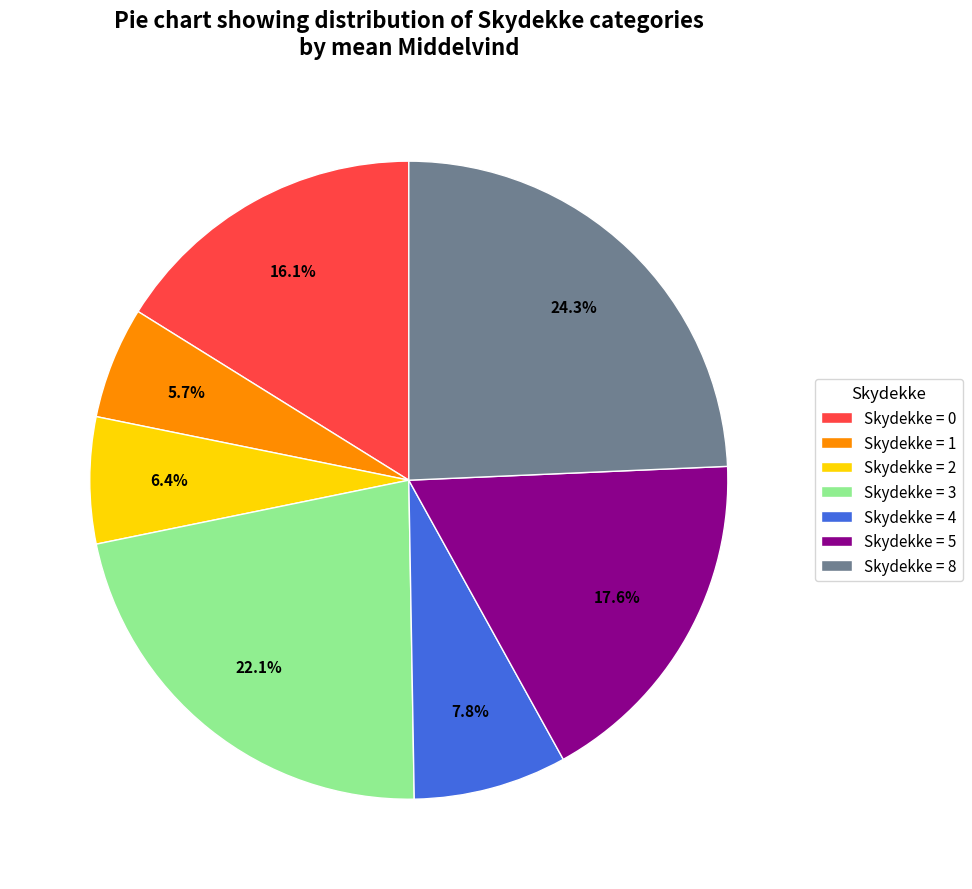

Count the number of slices in the pie.

7